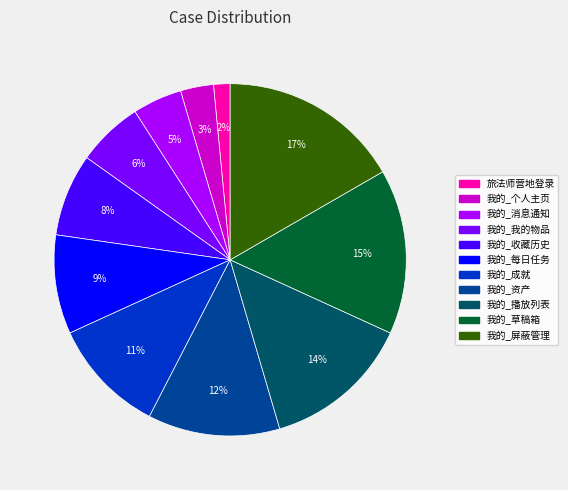

The 旅法师营地登录 slice represents 2% of the pie. True or false?

True